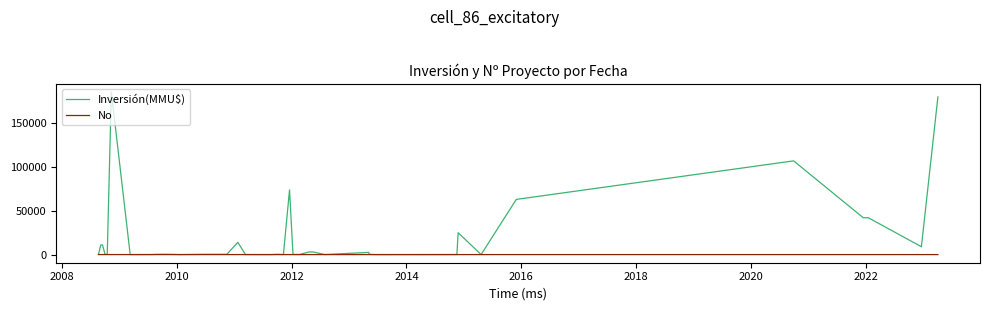

What is the difference between the second highest and minimum values in the Inversión(MMU$) series?

180000